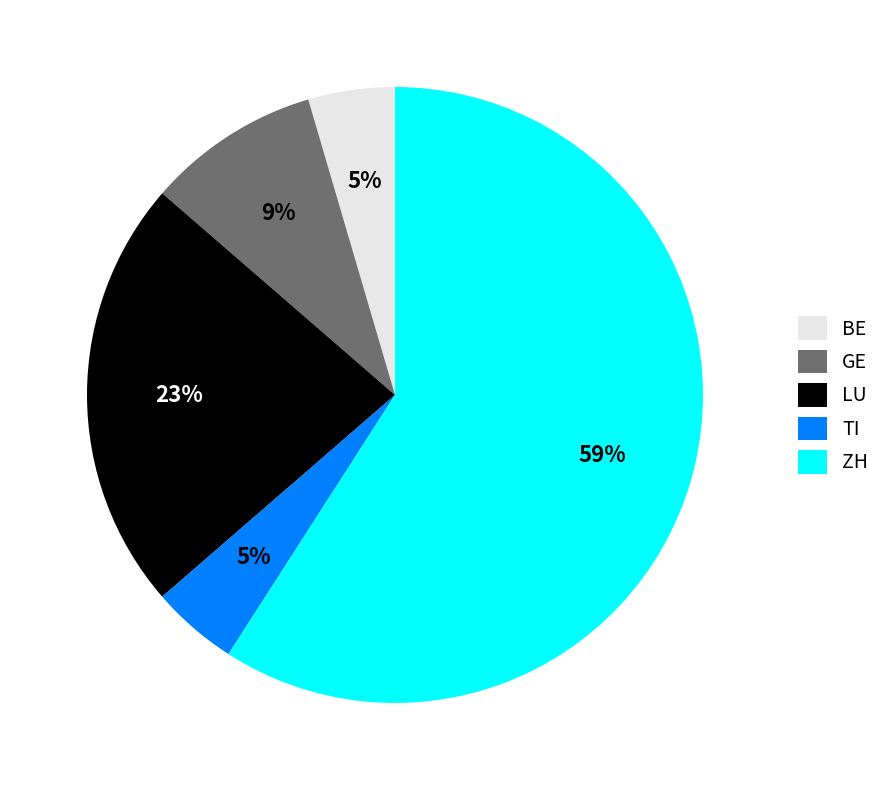

True or false: GE accounts for 1% of the total.

False